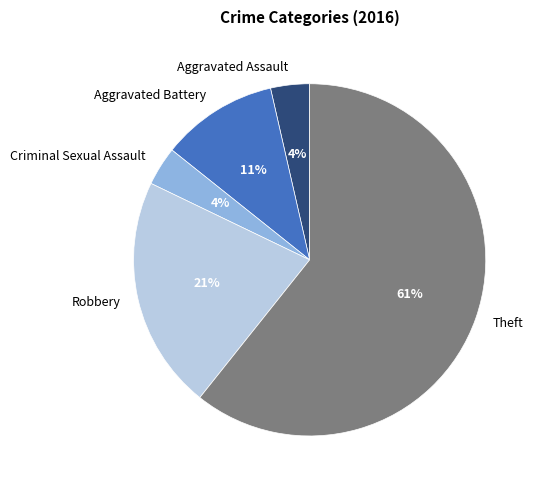

Which category has the biggest portion of the pie?

Theft